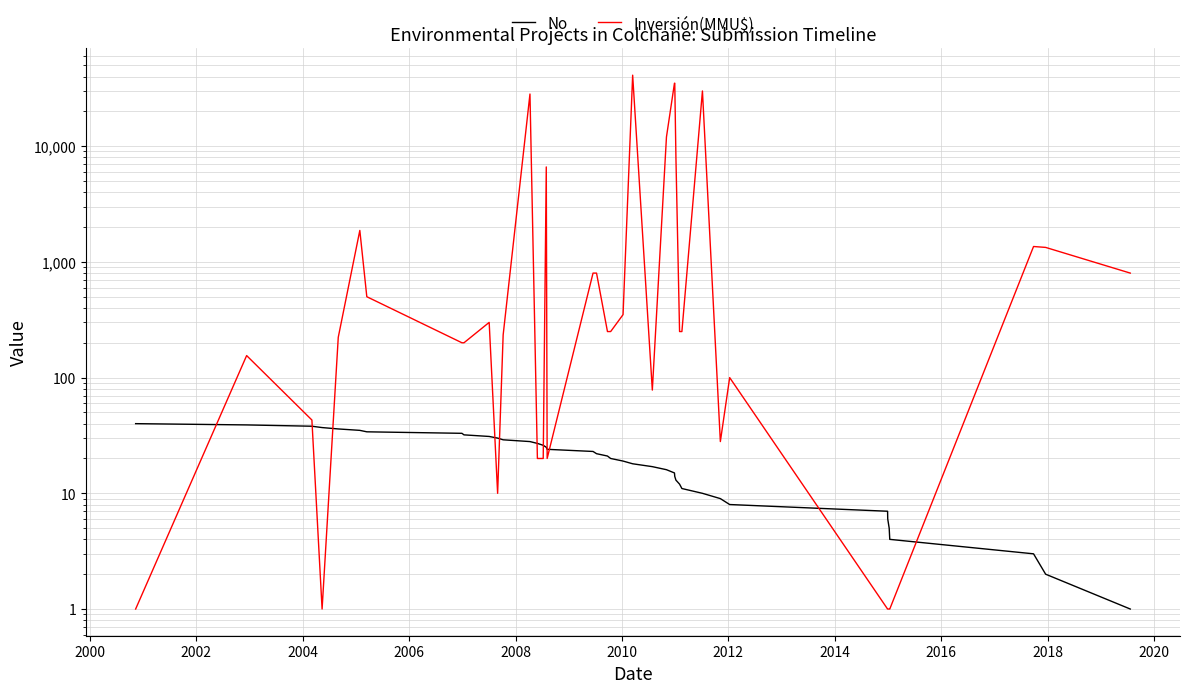

Which series has the largest total across all categories?

Inversión(MMU$)